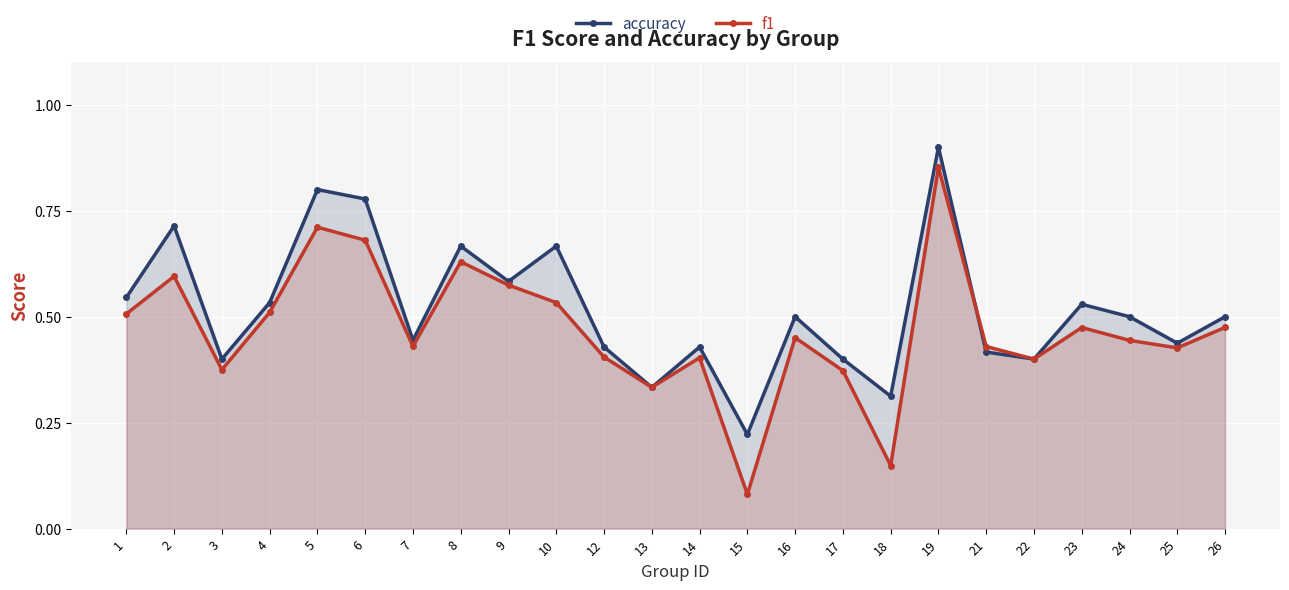

In accuracy, how many points are lower than both neighbors (excluding endpoints)?

8